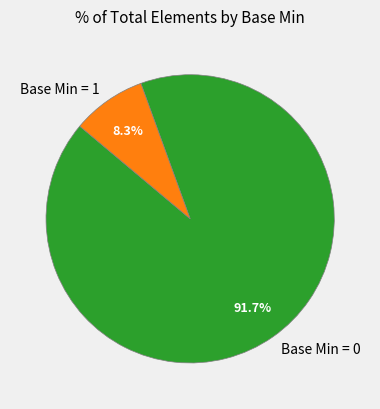

What percentage do Base Min = 0 and Base Min = 1 together represent?

100.0%